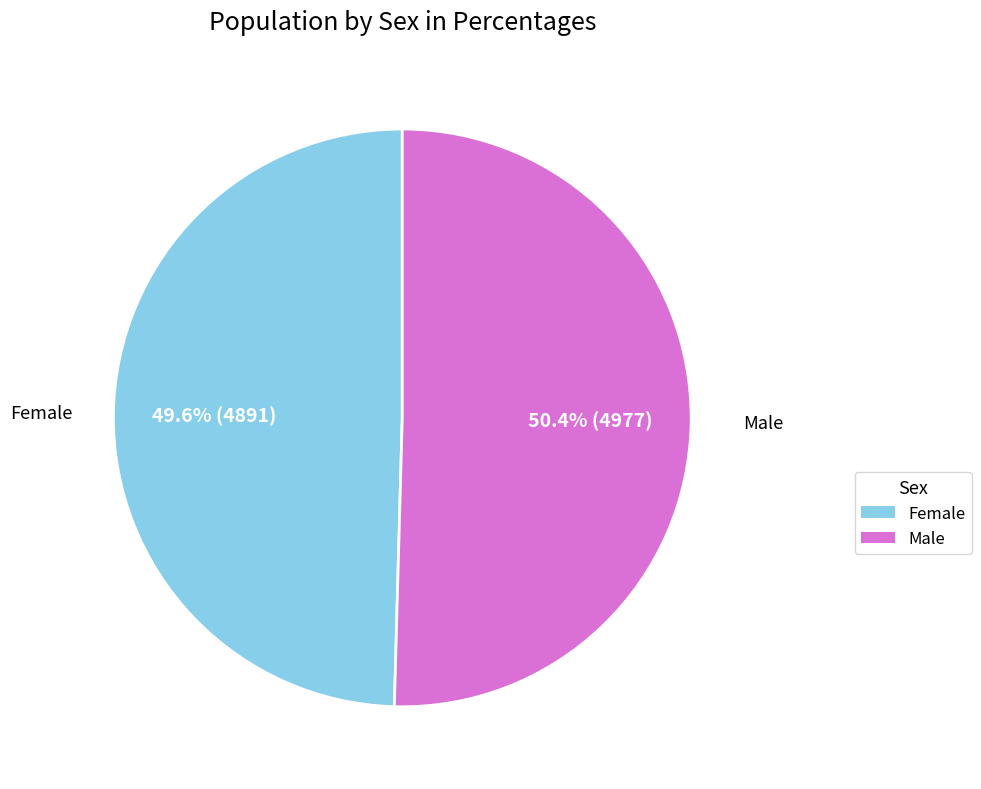

To the nearest percent, what portion does Female represent?

50%